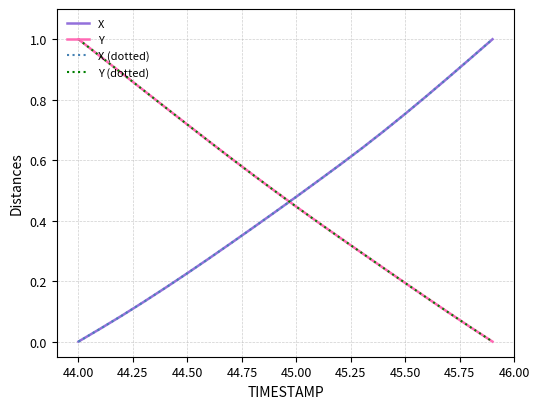

Reading left to right, list all the values displayed in this chart.

X: 0.0	0.0	0.1	0.1	0.2	0.2	0.3	0.3	0.4	0.4	0.5	0.5	0.6	0.6	0.7	0.8	0.8	0.9	0.9	1.0
Y: 1.0	0.9	0.9	0.8	0.8	0.7	0.7	0.6	0.6	0.5	0.4	0.4	0.3	0.3	0.2	0.2	0.1	0.1	0.0	0.0
X (dotted): 0.0	0.0	0.1	0.1	0.2	0.2	0.3	0.3	0.4	0.4	0.5	0.5	0.6	0.6	0.7	0.8	0.8	0.9	0.9	1.0
Y (dotted): 1.0	0.9	0.9	0.8	0.8	0.7	0.7	0.6	0.6	0.5	0.4	0.4	0.3	0.3	0.2	0.2	0.1	0.1	0.0	0.0